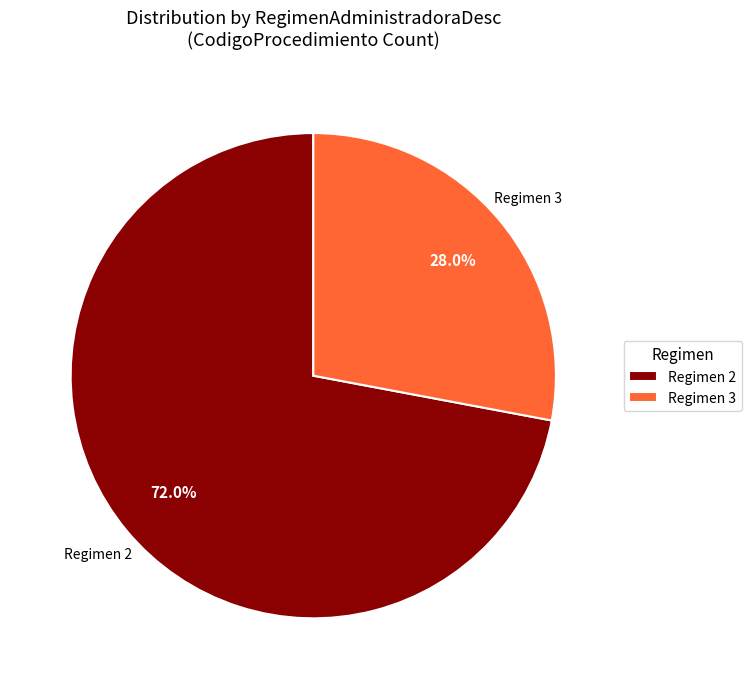

To the nearest percent, what is the average slice percentage?

50%